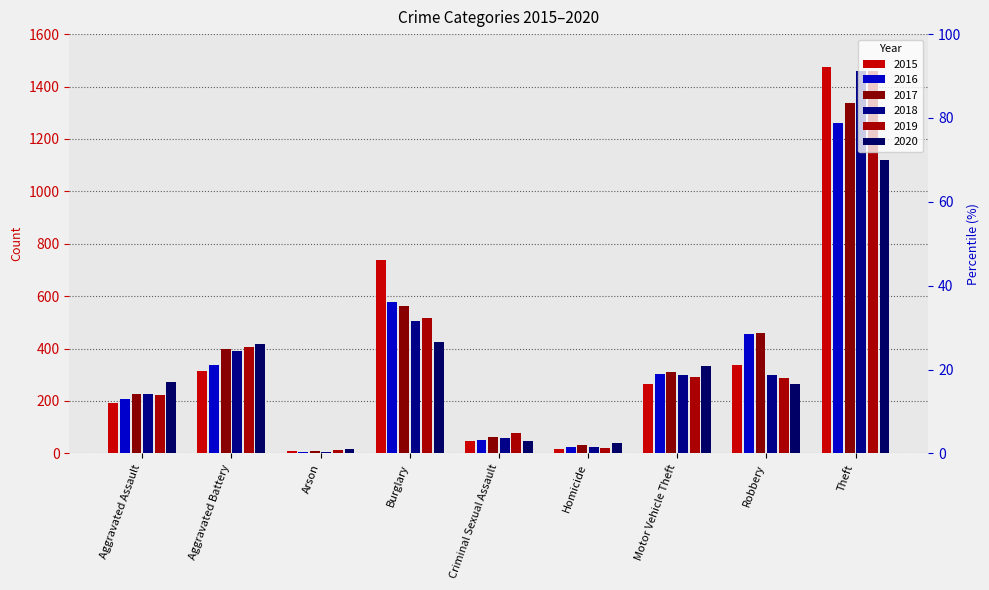

Is it true that 2018 equals 25 at Homicide?

True